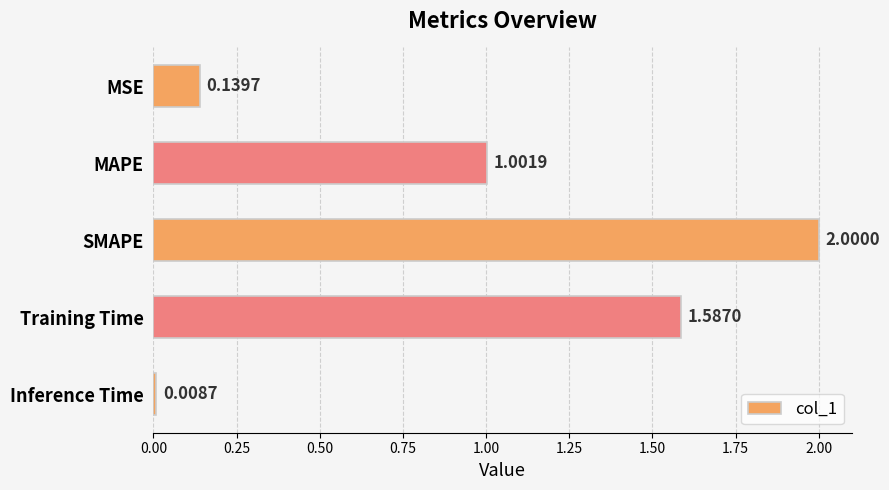

Does the chart contain any negative values?

No